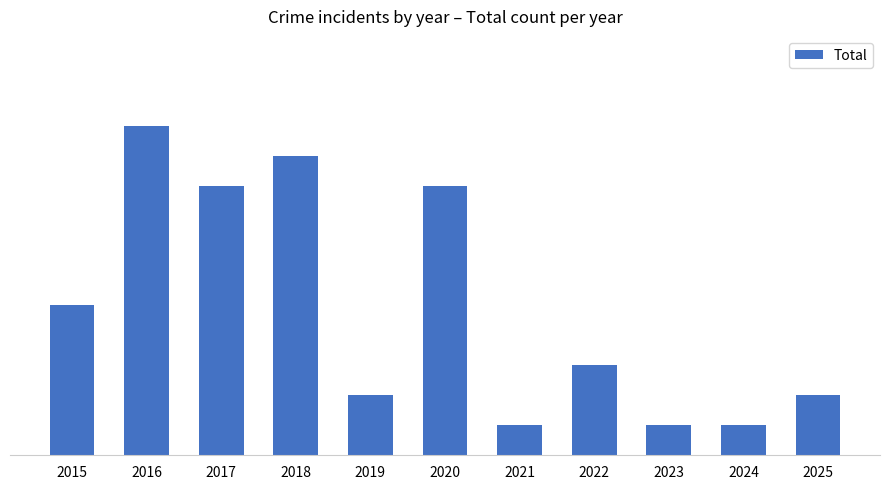

Where does the data first go above 3?

2015